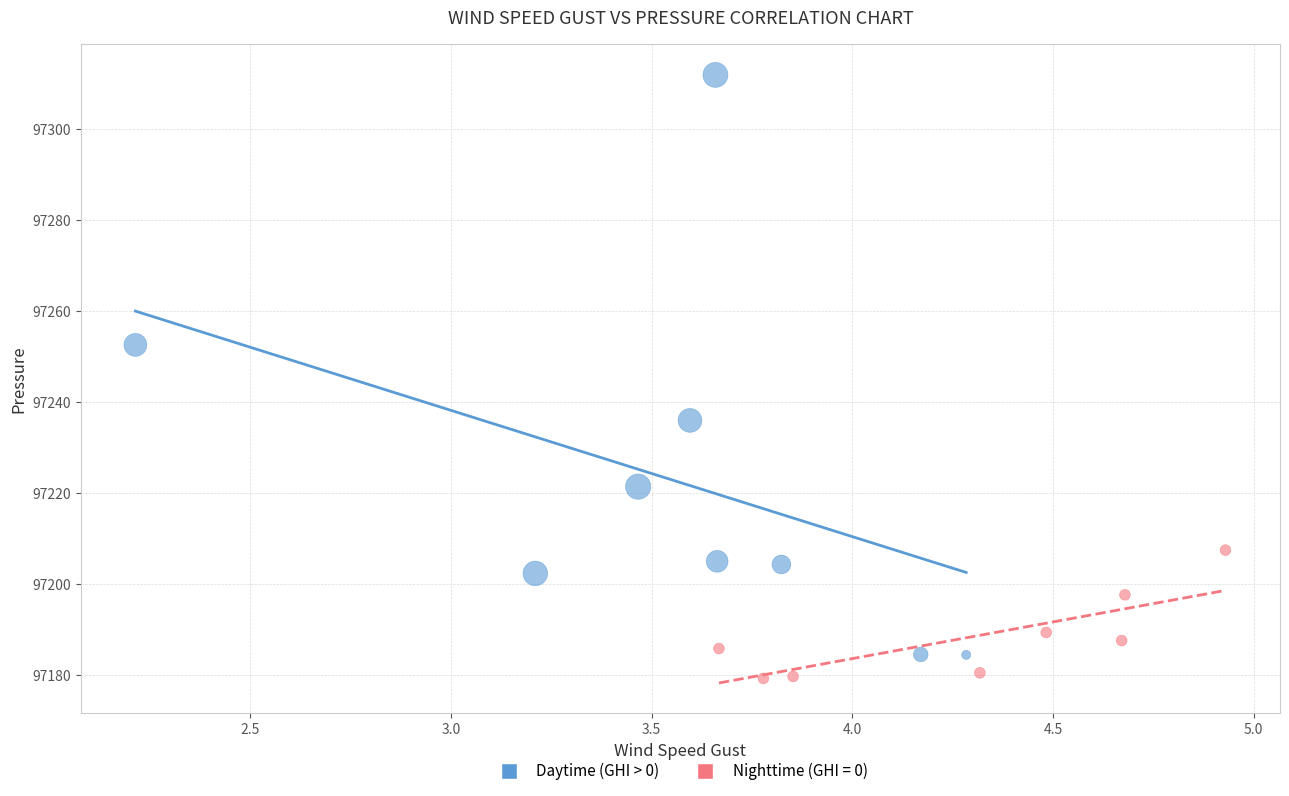

Which series reaches the maximum Y coordinate?

Daytime (GHI > 0)